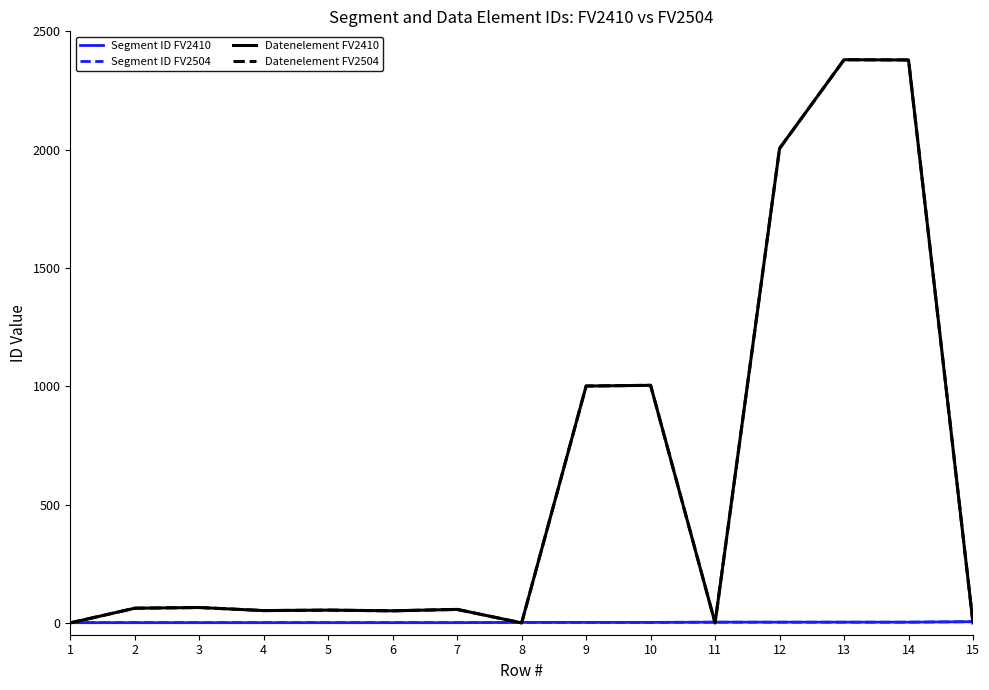

True or false: Datenelement FV2410 and Segment ID FV2504 cross at least once.

True